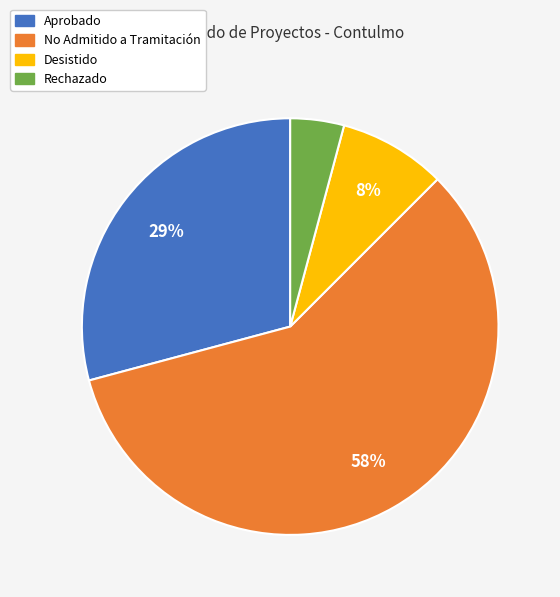

Rank the categories by value from lowest to highest.

Rechazado, Desistido, Aprobado, No Admitido a Tramitación